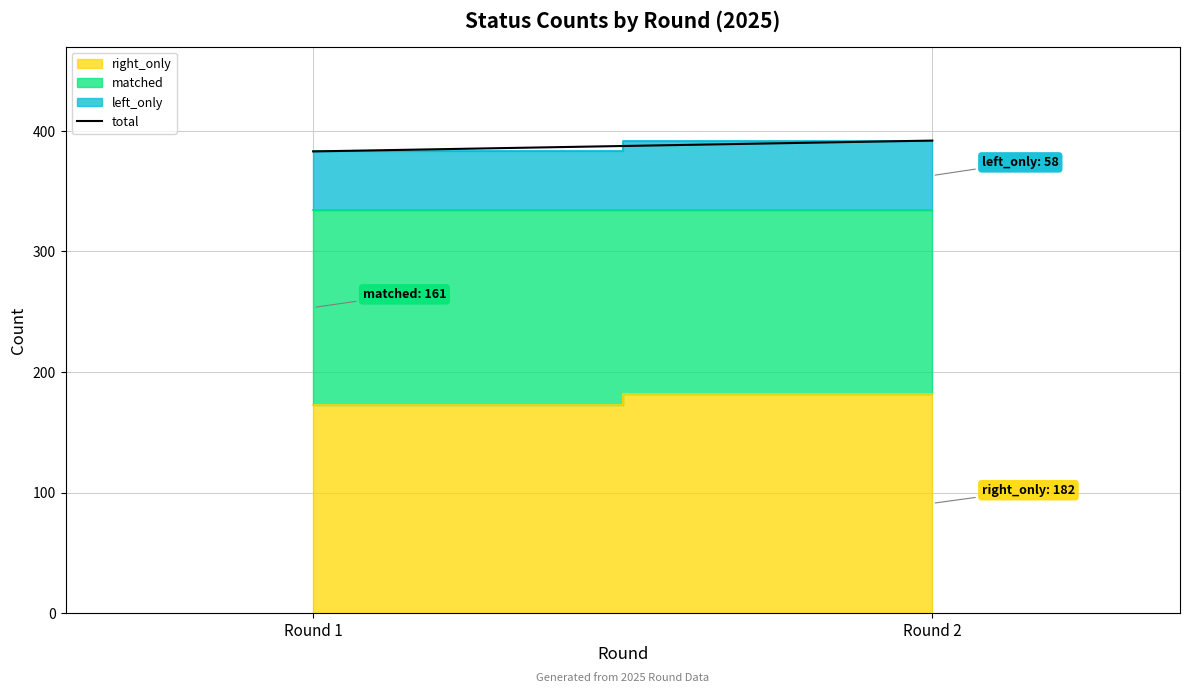

Reading left to right, extract all data points from this chart.

383	392